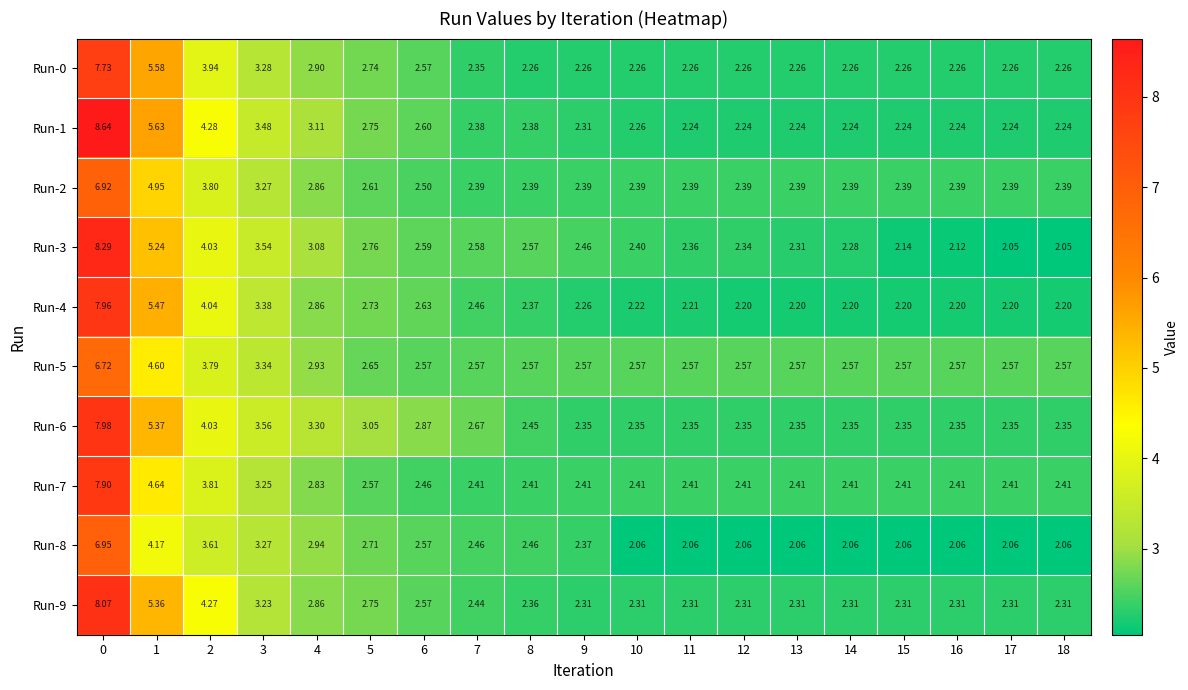

Is the value of Run-6 at 13 greater than the value of Run-1 at 17?

Yes